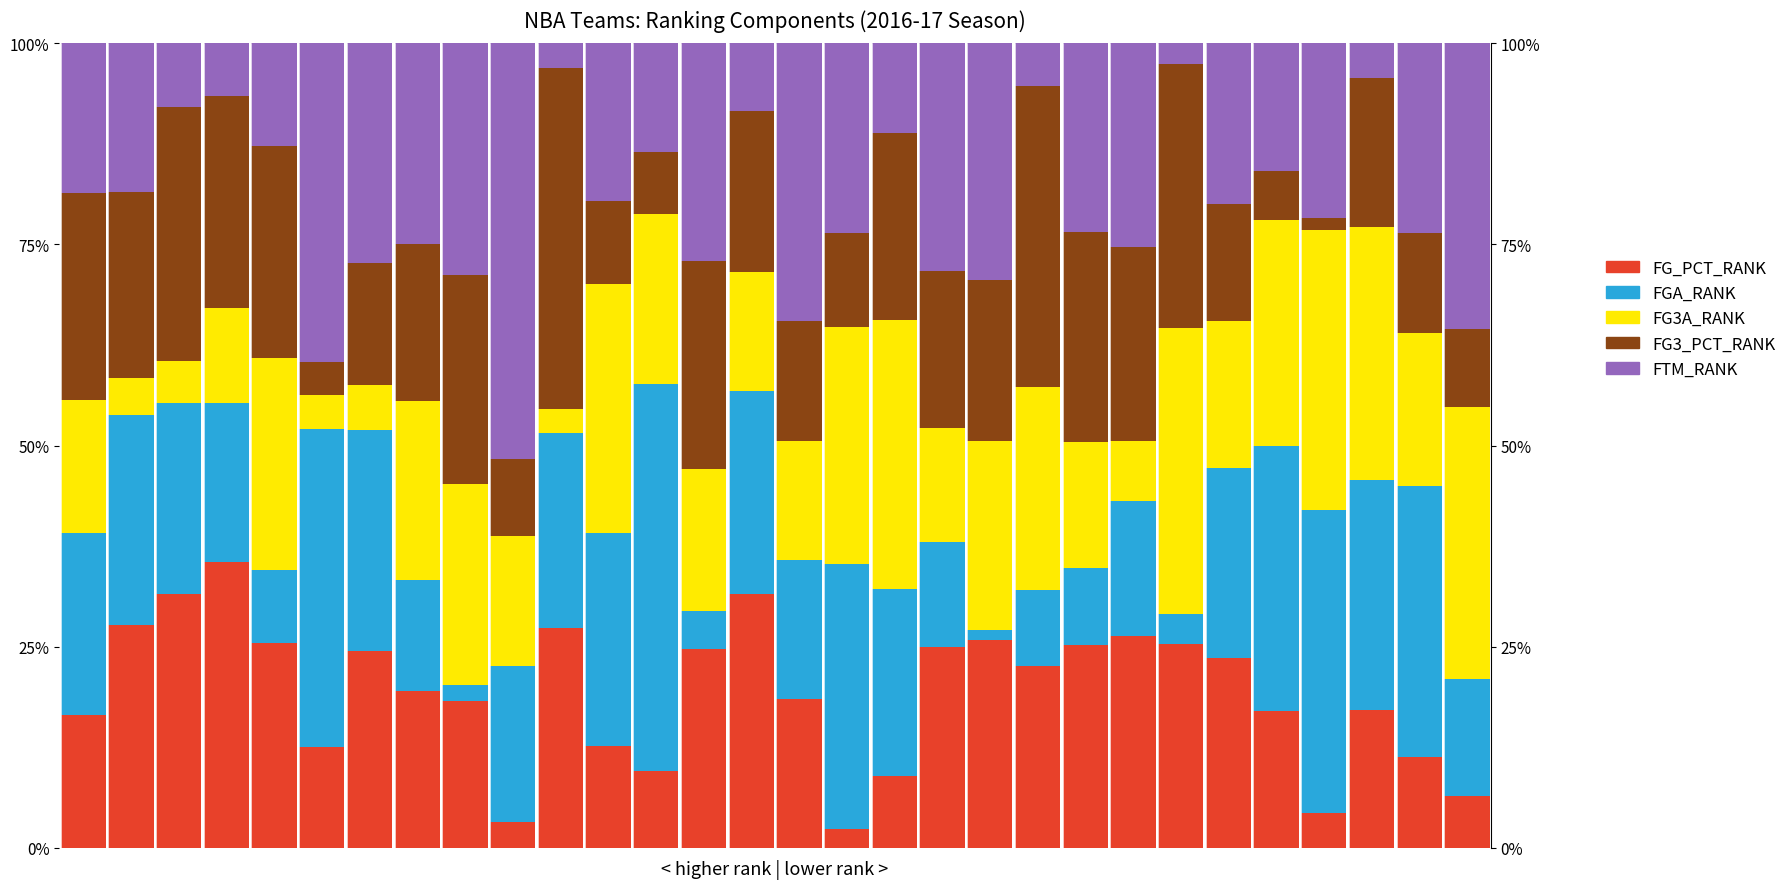

What are all the series names shown in the legend?

FG_PCT_RANK, FGA_RANK, FG3A_RANK, FG3_PCT_RANK, FTM_RANK